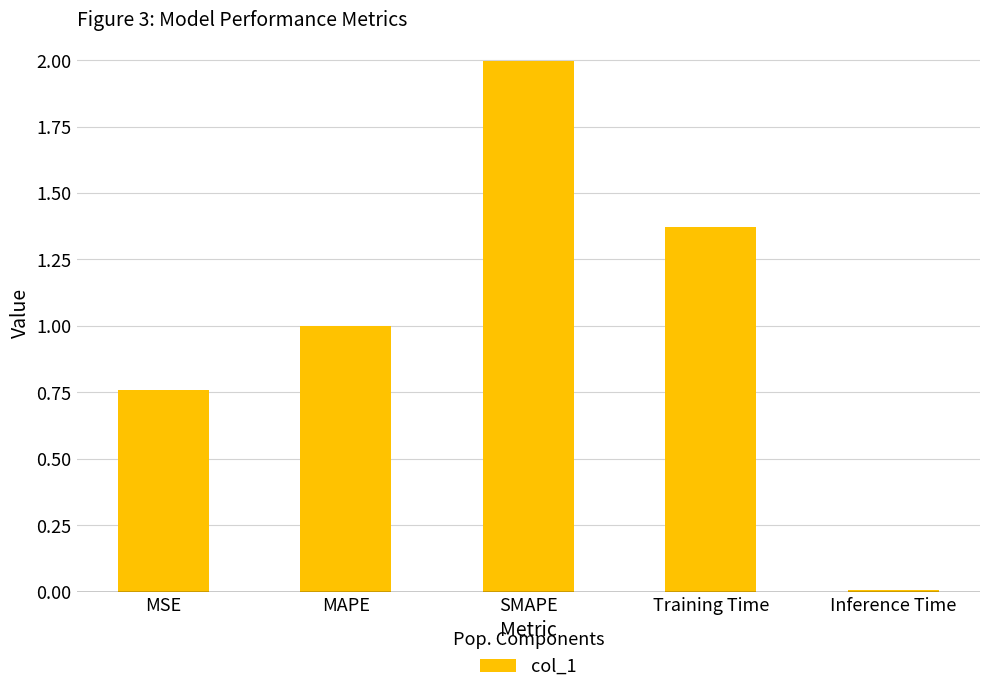

True or false: the data shows 0.5 at Training Time.

False